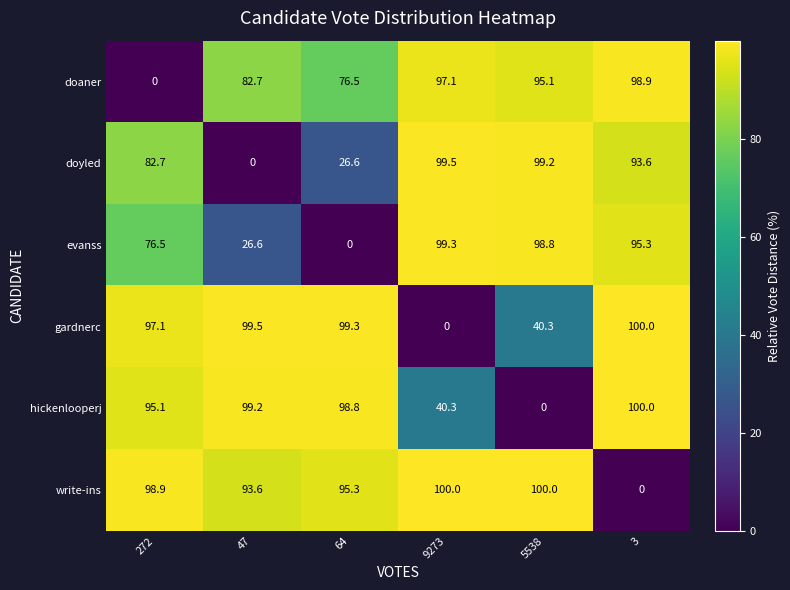

What is the difference between the maximum and minimum values in the gardnerc series?

100.0